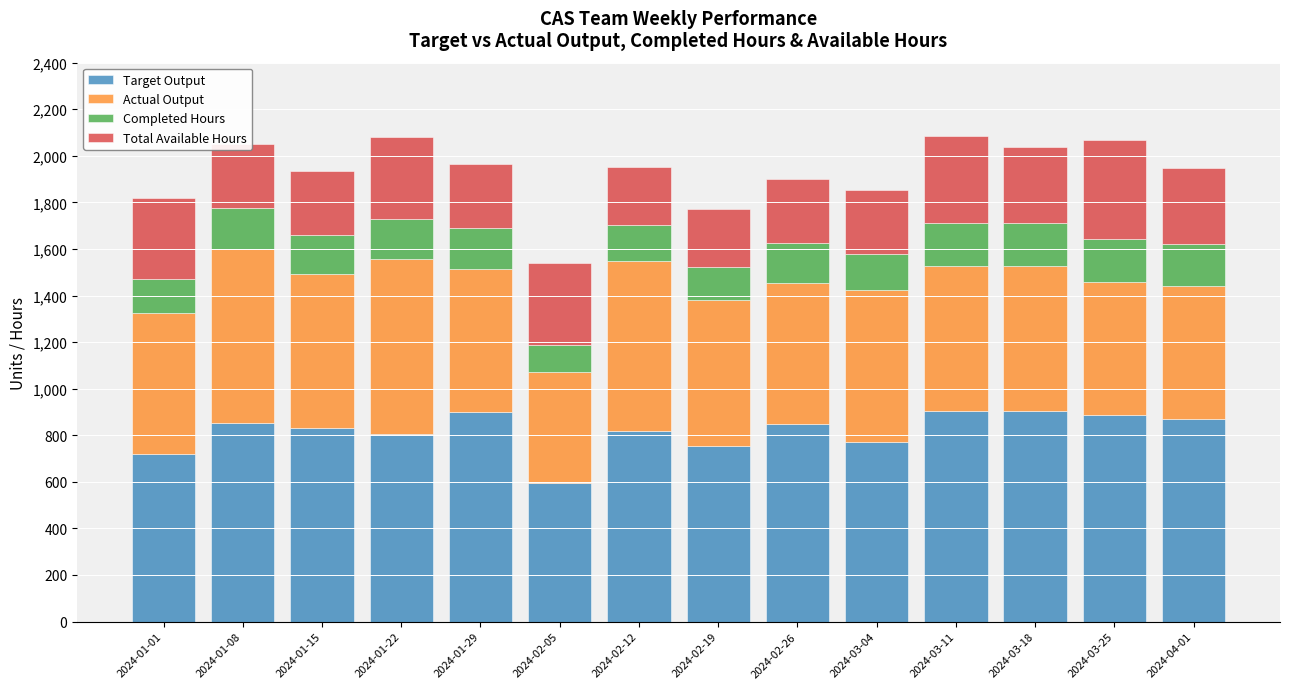

What is the difference between the Target Output values at 2024-03-18 and 2024-01-01?

183.0